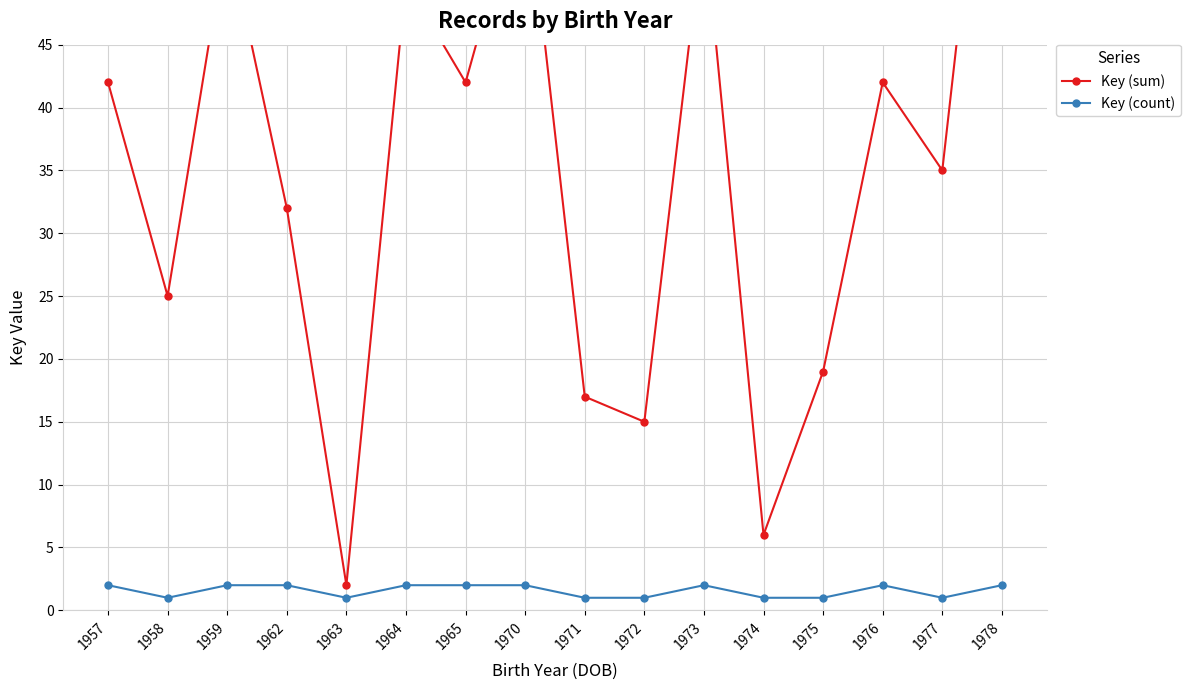

Where is the first local minimum for Key (sum)?

1958